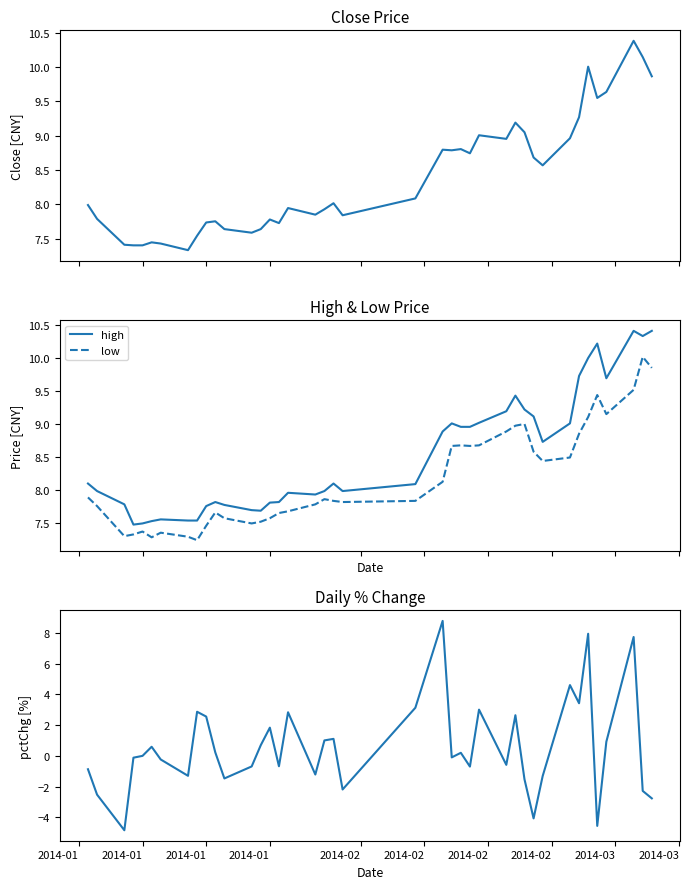

What is the maximum value for low?

10.0